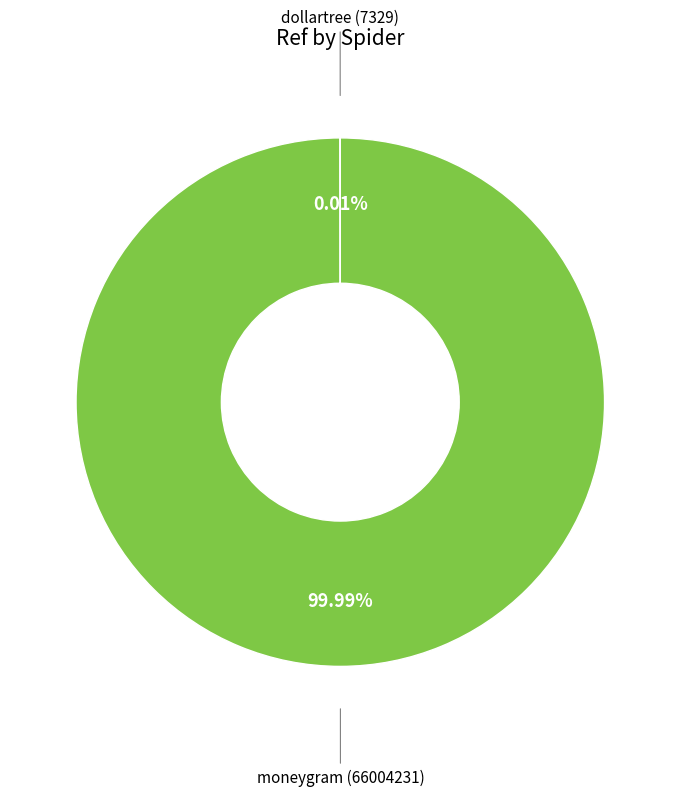

Is there a majority slice in this chart?

Yes